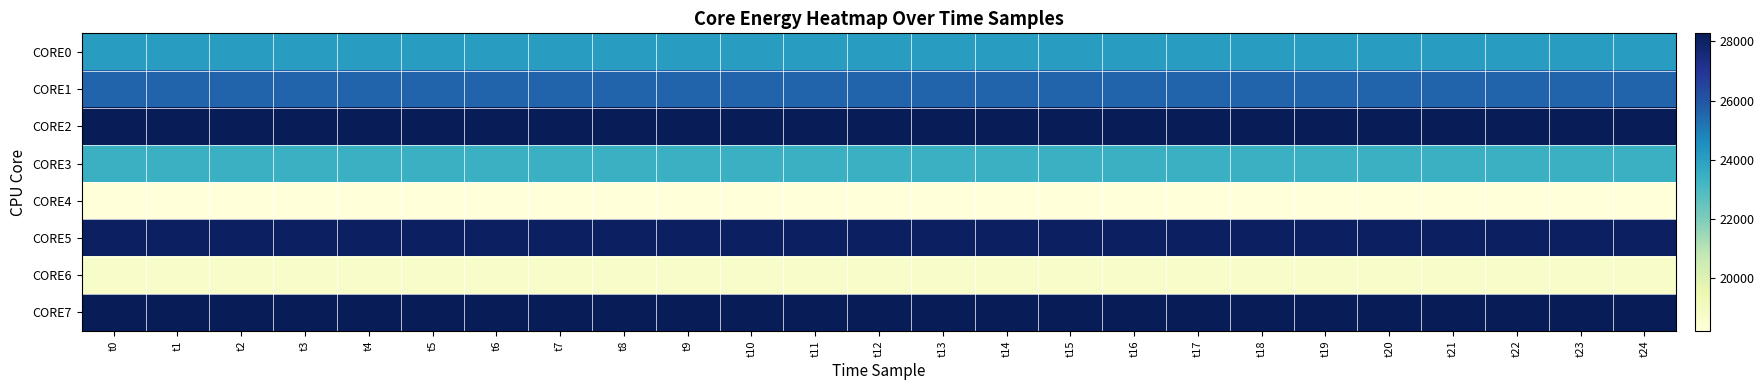

What is the total value across all series at t20?

194714.0